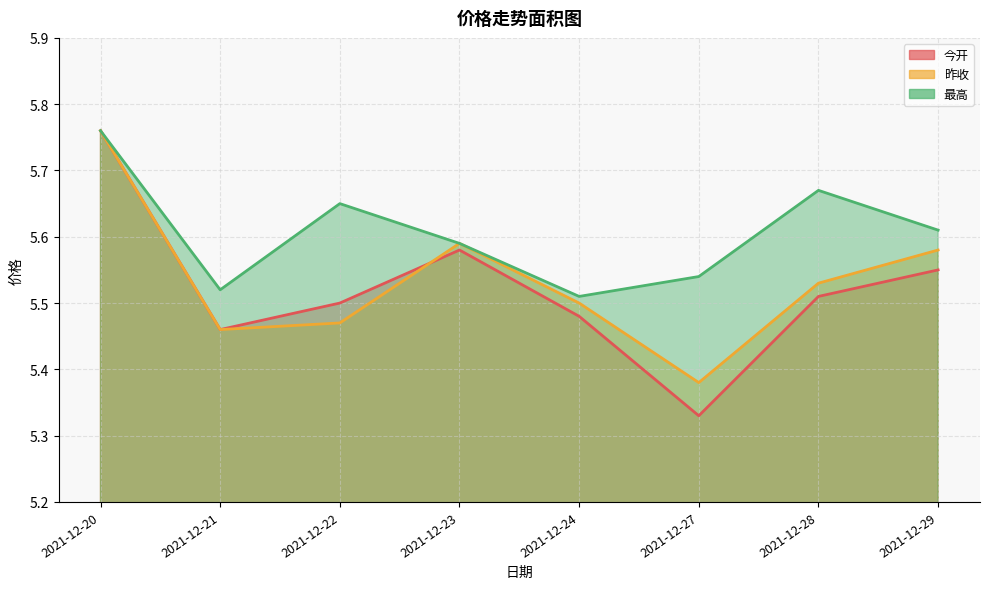

True or false: 最高 and 今开 cross at least once.

False